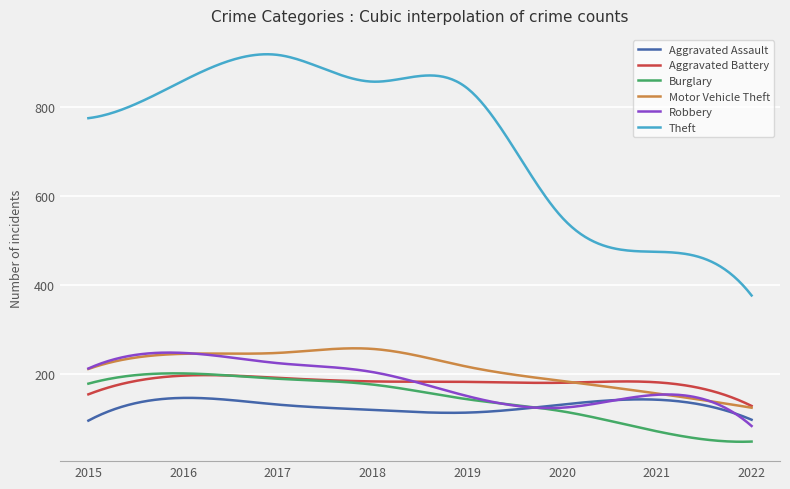

True or false: Motor Vehicle Theft and Burglary cross at least once.

False